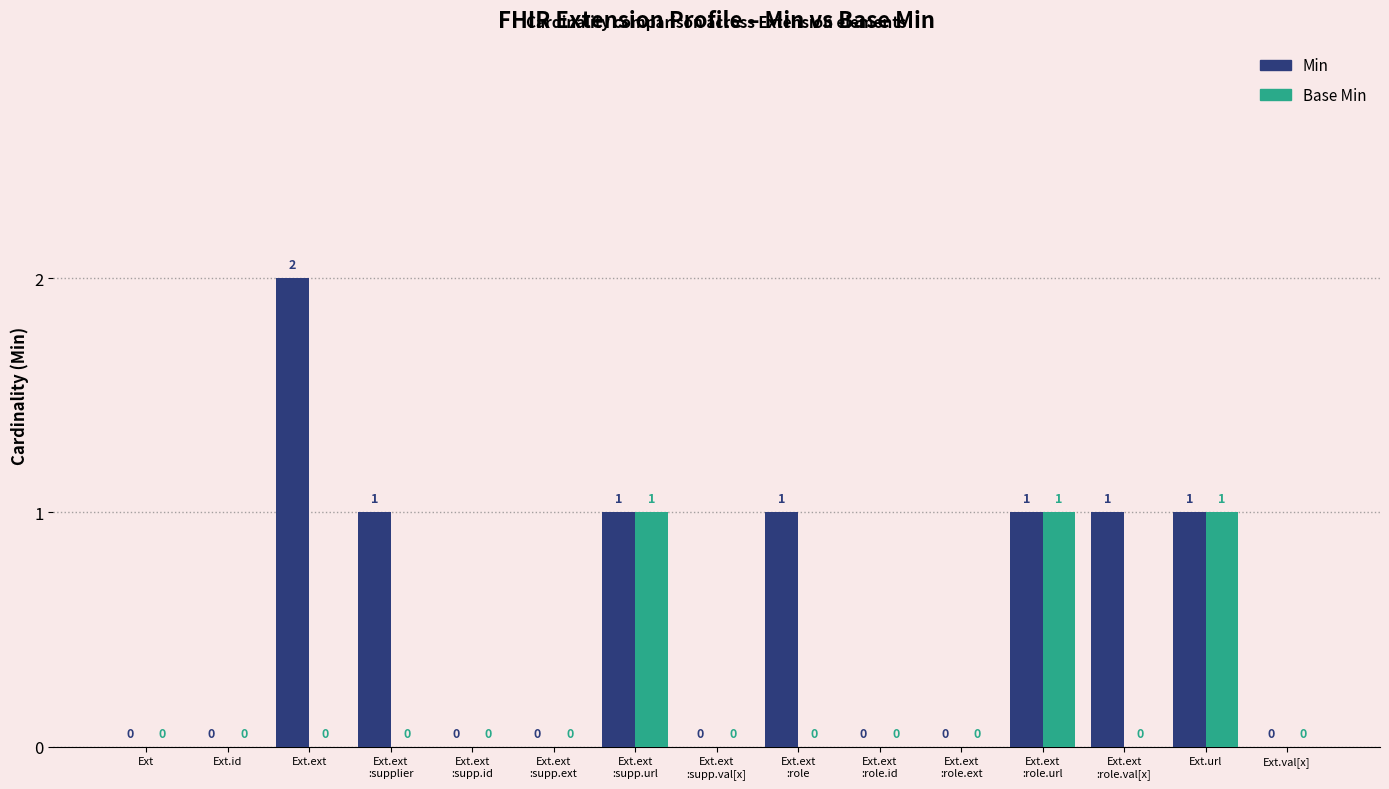

True or false: Min has a value of 0 at Ext.url.

False